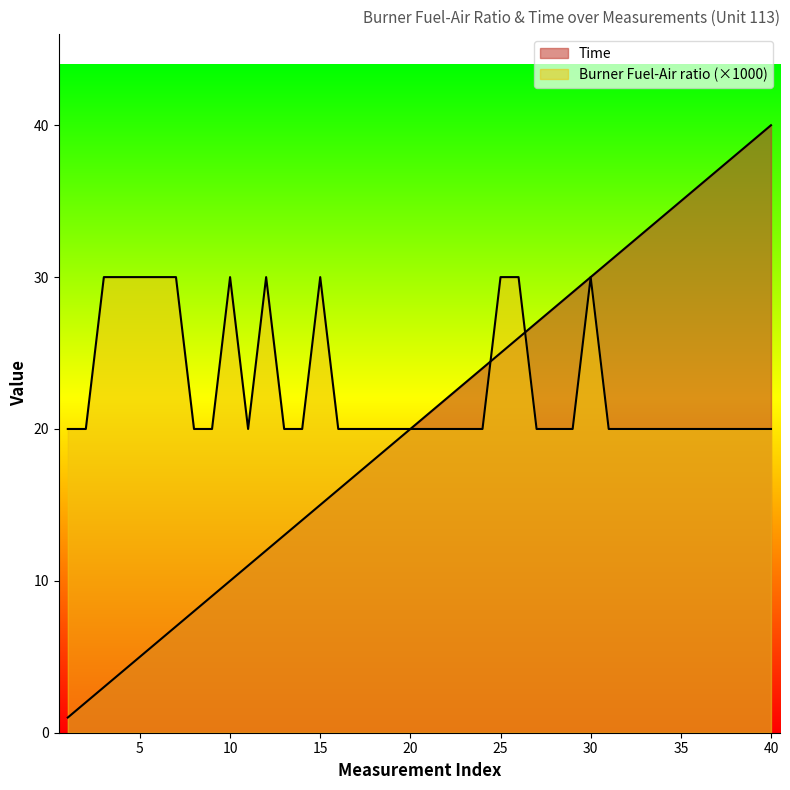

What is the difference between the highest and lowest values at 2?

18